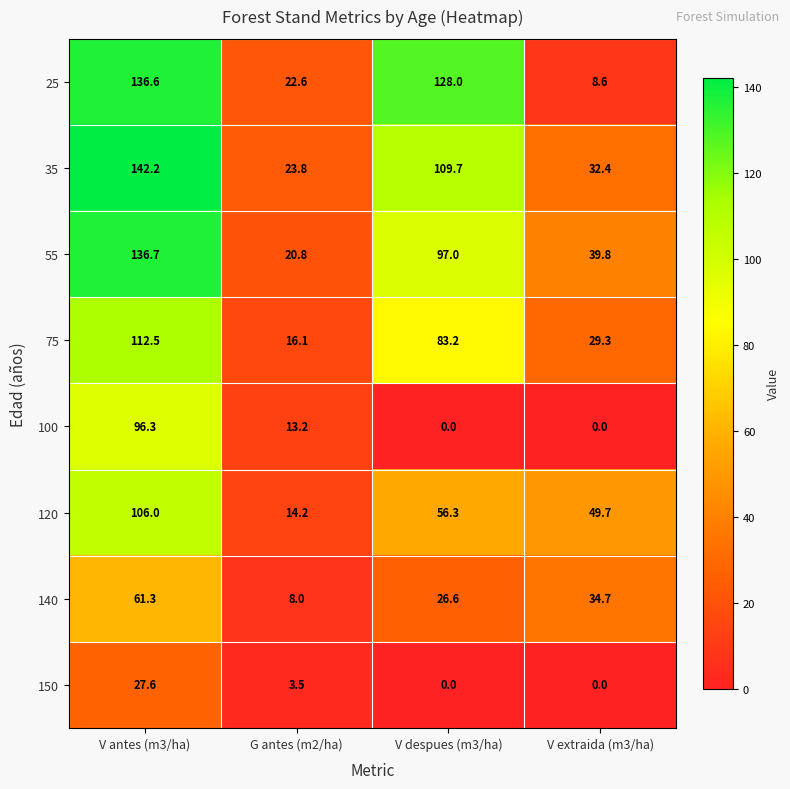

Is it true that 120 equals 65.5 at V extraida (m3/ha)?

False